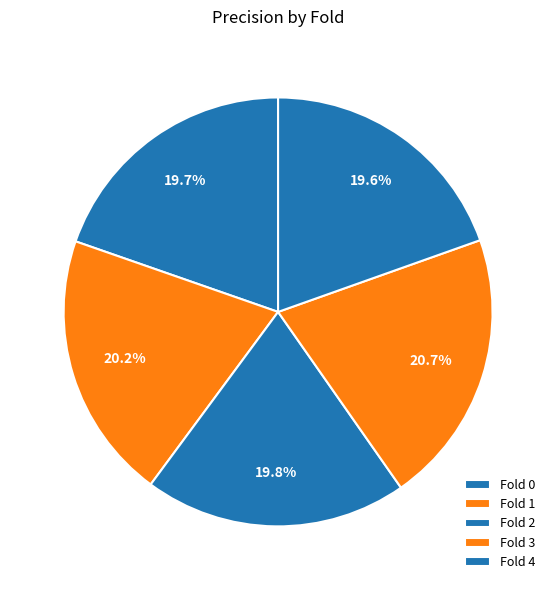

Rank the categories by value from highest to lowest.

3, 1, 2, 0, 4